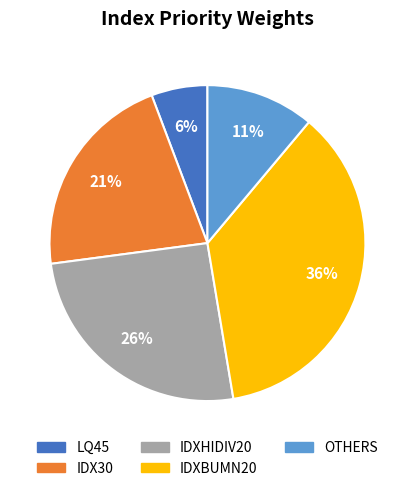

Which has a higher value, IDXHIDIV20 or IDXBUMN20?

IDXBUMN20